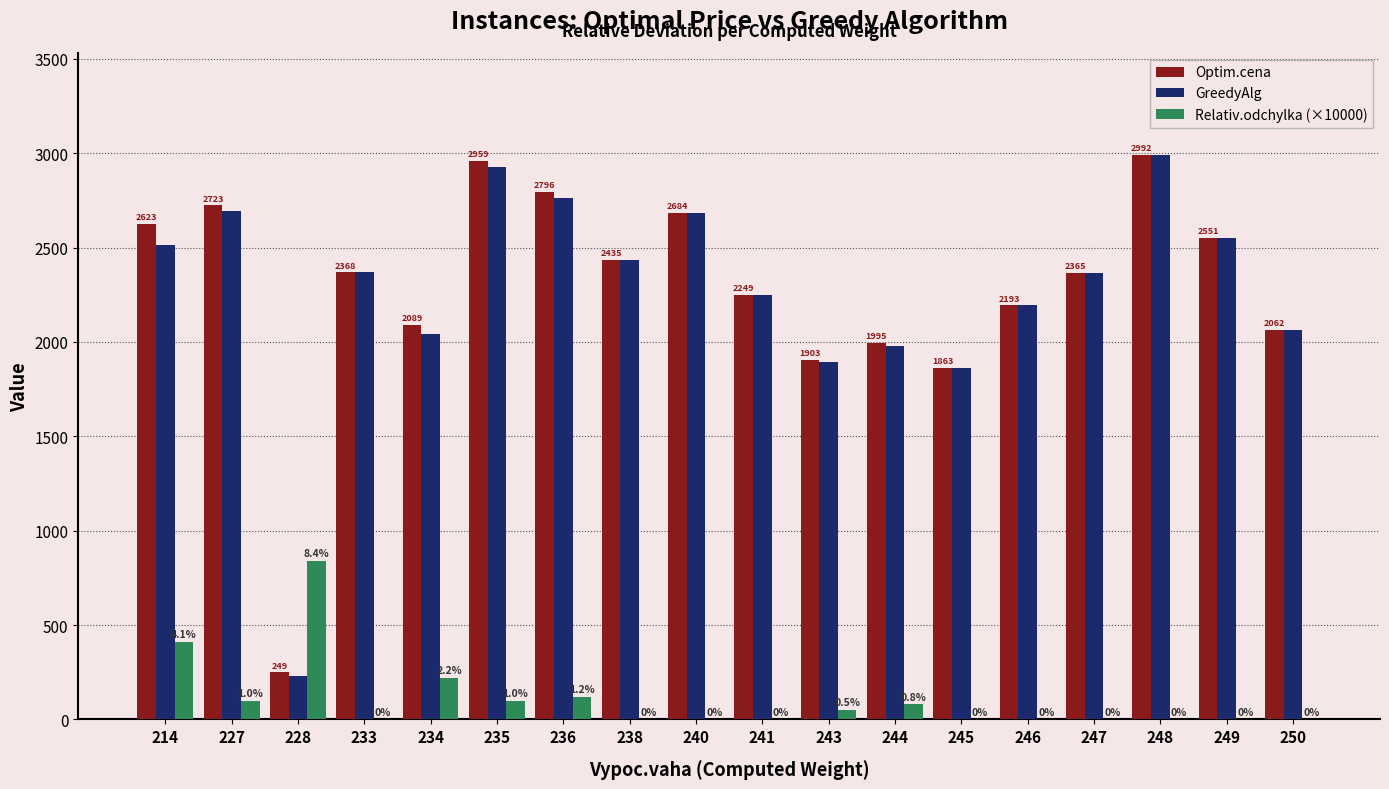

What is the approximate value of Optim.cena at 234, to the nearest 50?

2100